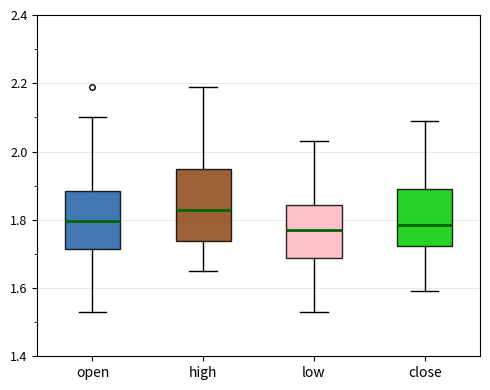

Which box's median line is the highest?

high